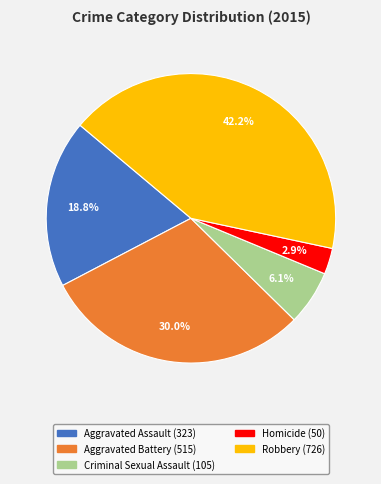

Which slice is the smallest?

Homicide